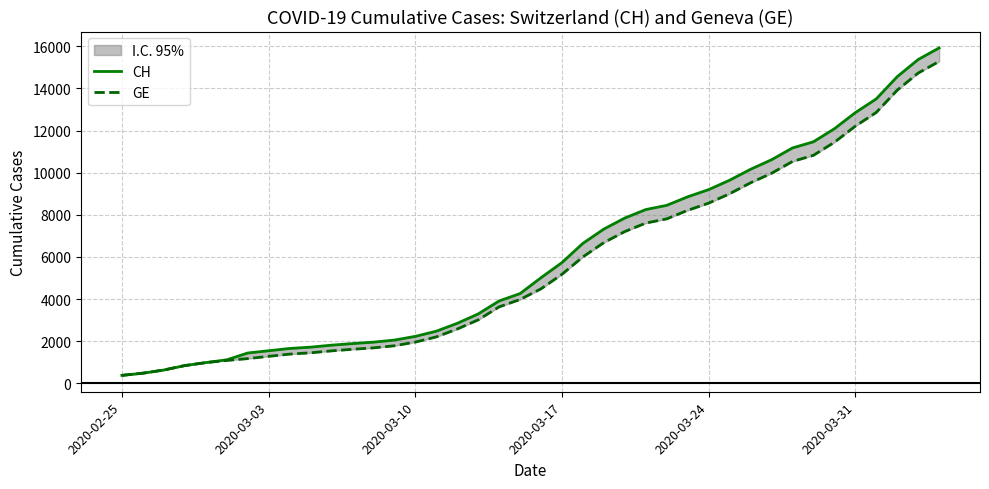

Does the chart have visible grid lines?

Yes